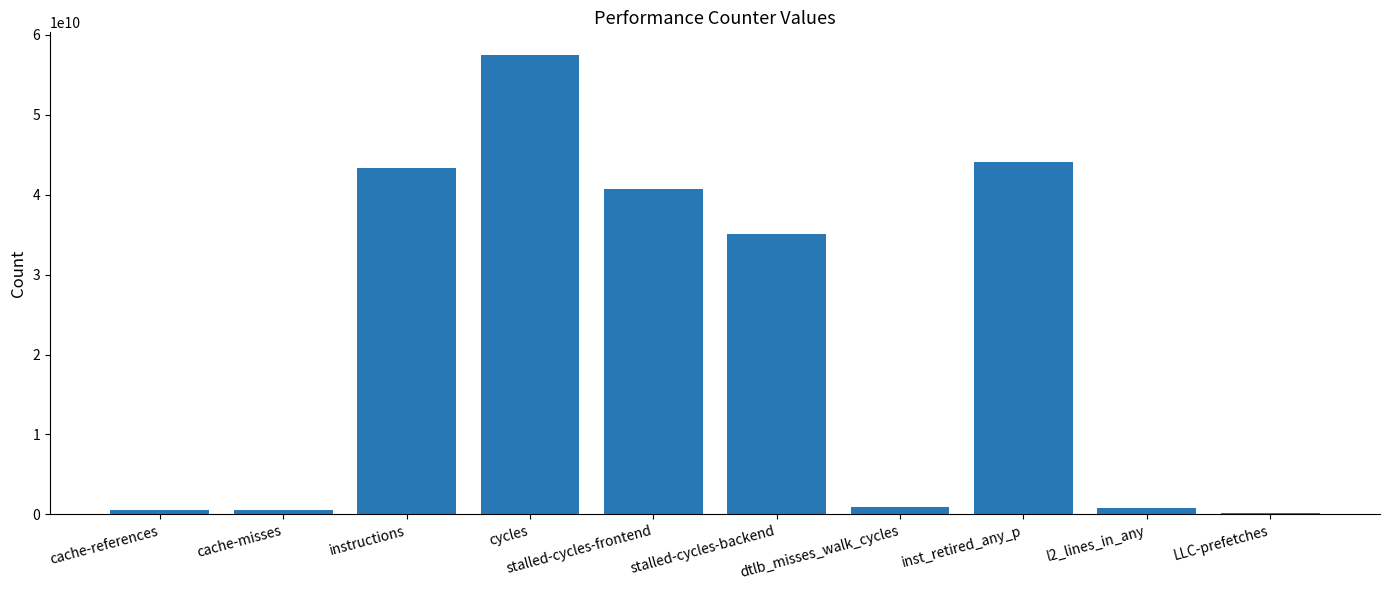

Does the chart contain stacked bars?

No